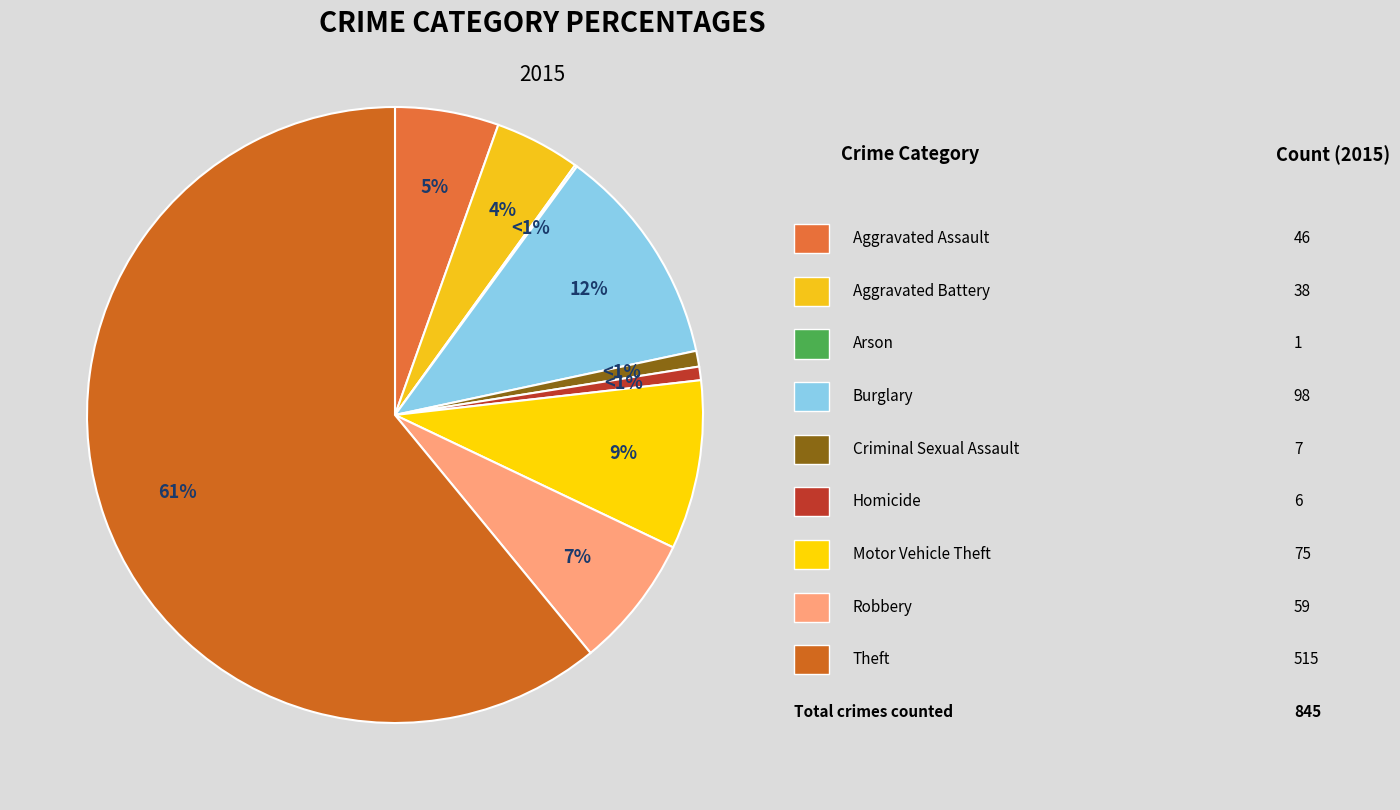

What is the largest slice in the pie chart?

Theft